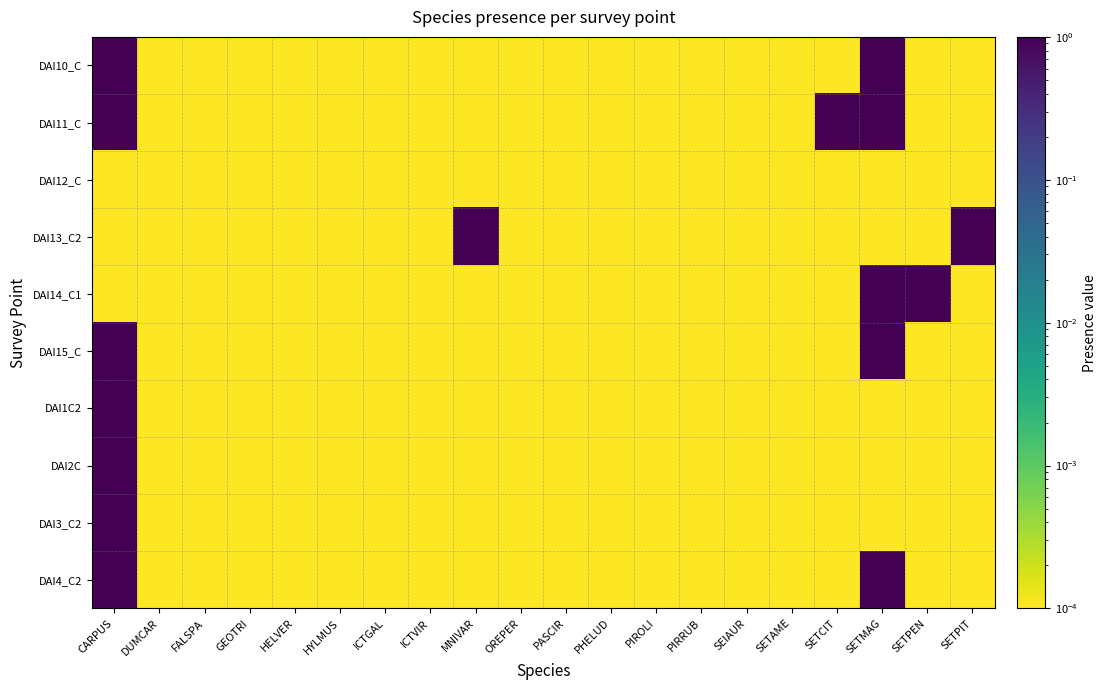

What is the sum of all DAI4_C2 values?

2